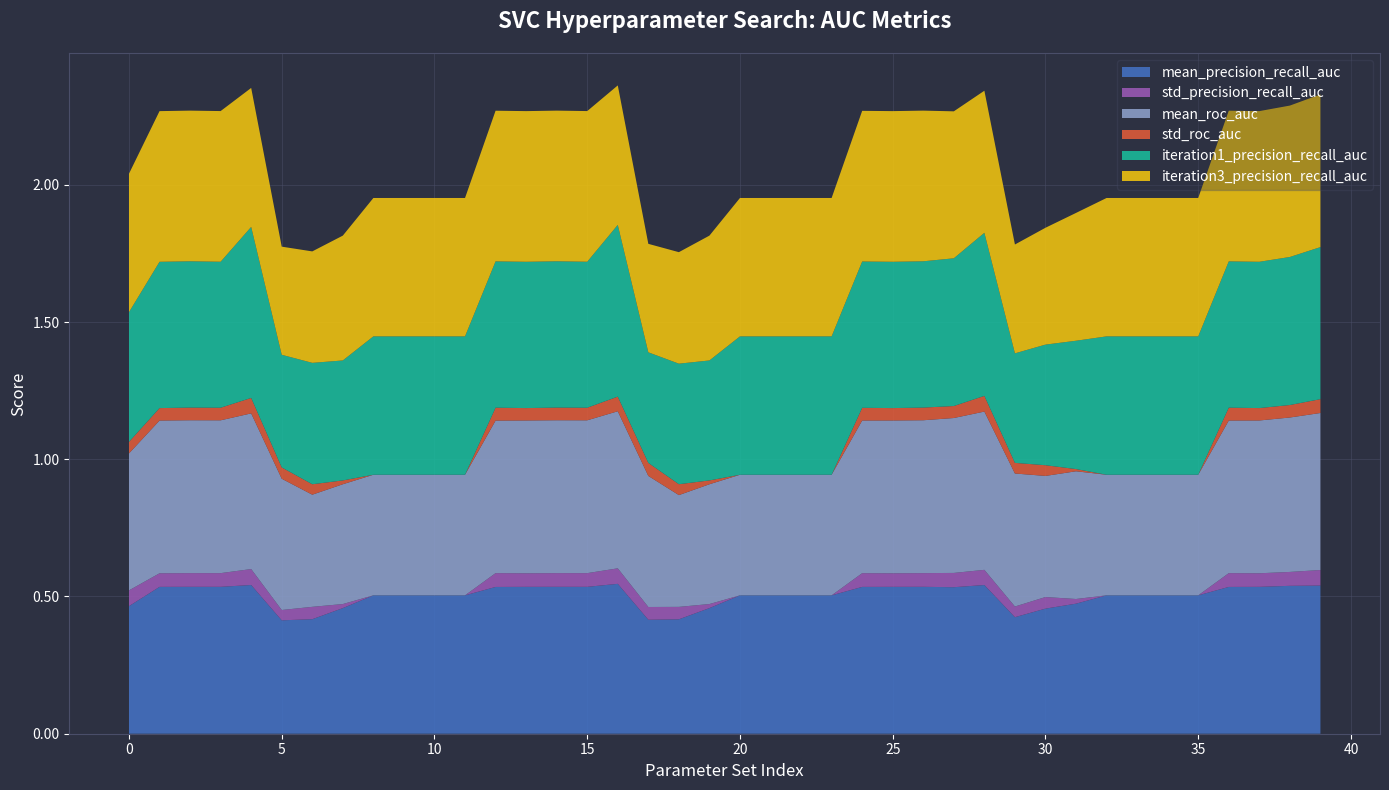

Reading left to right, extract all data points from this chart.

mean_precision_recall_auc: 0.5	0.5	0.5	0.5	0.5	0.4	0.4	0.5	0.5	0.5	0.5	0.5	0.5	0.5	0.5	0.5	0.5	0.4	0.4	0.5	0.5	0.5	0.5	0.5	0.5	0.5	0.5	0.5	0.5	0.4	0.5	0.5	0.5	0.5	0.5	0.5	0.5	0.5	0.5	0.5
std_precision_recall_auc: 0.1	0.0	0.0	0.0	0.1	0.0	0.0	0.0	0.0	0.0	0.0	0.0	0.1	0.0	0.0	0.0	0.1	0.0	0.0	0.0	0.0	0.0	0.0	0.0	0.1	0.0	0.0	0.1	0.1	0.0	0.0	0.0	0.0	0.0	0.0	0.0	0.1	0.0	0.1	0.1
mean_roc_auc: 0.5	0.6	0.6	0.6	0.6	0.5	0.4	0.4	0.4	0.4	0.4	0.4	0.6	0.6	0.6	0.6	0.6	0.5	0.4	0.4	0.4	0.4	0.4	0.4	0.6	0.6	0.6	0.6	0.6	0.5	0.4	0.5	0.4	0.4	0.4	0.4	0.6	0.6	0.6	0.6
std_roc_auc: 0.0	0.0	0.0	0.0	0.1	0.0	0.0	0.0	0.0	0.0	0.0	0.0	0.0	0.0	0.0	0.0	0.1	0.0	0.0	0.0	0.0	0.0	0.0	0.0	0.0	0.0	0.0	0.0	0.1	0.0	0.0	0.0	0.0	0.0	0.0	0.0	0.0	0.0	0.0	0.1
iteration1_precision_recall_auc: 0.5	0.5	0.5	0.5	0.6	0.4	0.4	0.4	0.5	0.5	0.5	0.5	0.5	0.5	0.5	0.5	0.6	0.4	0.4	0.4	0.5	0.5	0.5	0.5	0.5	0.5	0.5	0.5	0.6	0.4	0.4	0.5	0.5	0.5	0.5	0.5	0.5	0.5	0.5	0.6
iteration3_precision_recall_auc: 0.5	0.5	0.5	0.5	0.5	0.4	0.4	0.5	0.5	0.5	0.5	0.5	0.5	0.5	0.5	0.5	0.5	0.4	0.4	0.5	0.5	0.5	0.5	0.5	0.5	0.5	0.5	0.5	0.5	0.4	0.4	0.5	0.5	0.5	0.5	0.5	0.5	0.5	0.6	0.6